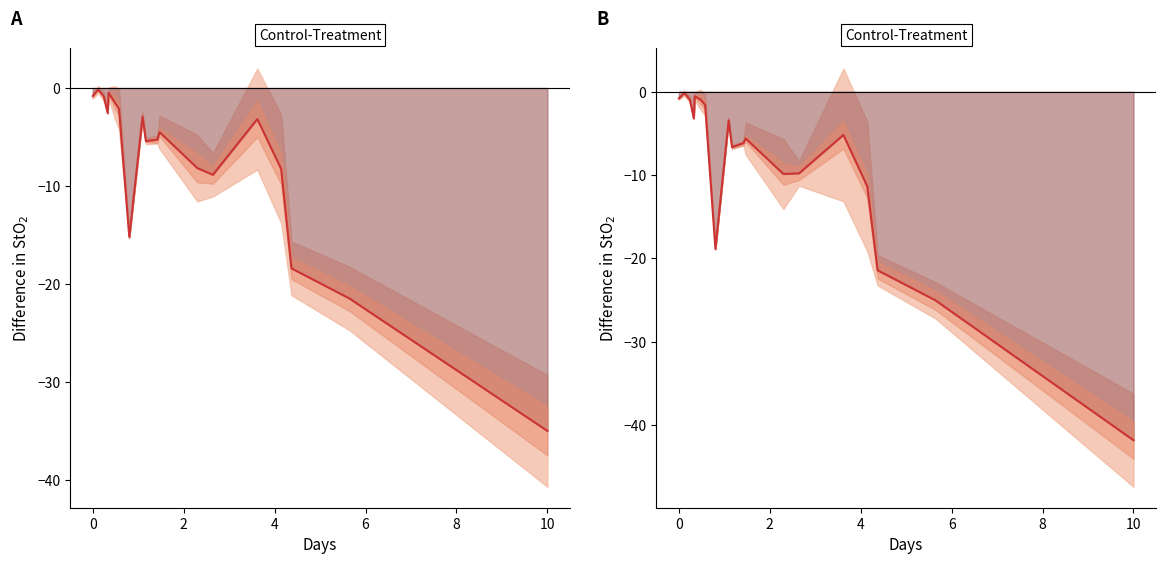

How many data points are less than -5?

12